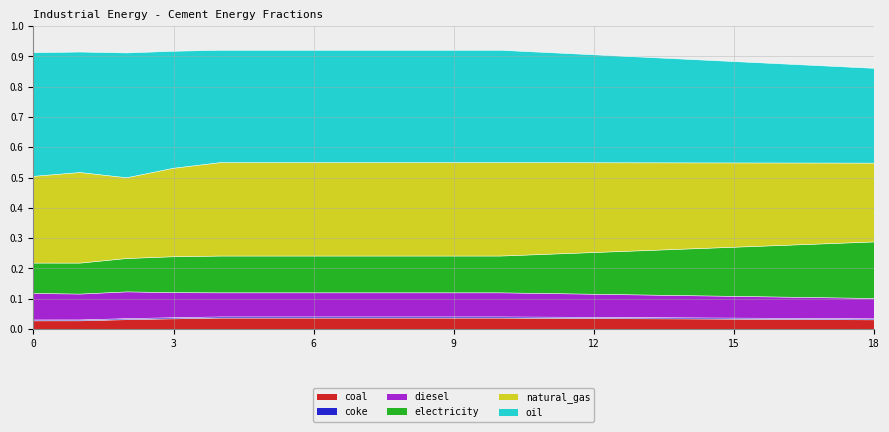

True or false: coke and electricity intersect in this chart.

False